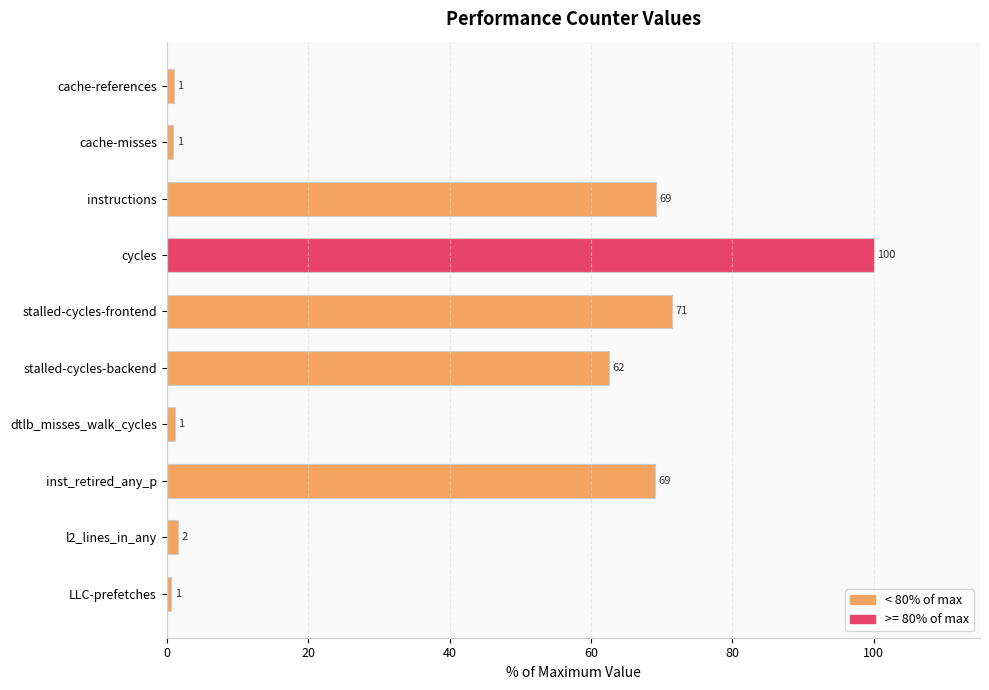

What is the difference between the values at cache-references and cycles?

99.0